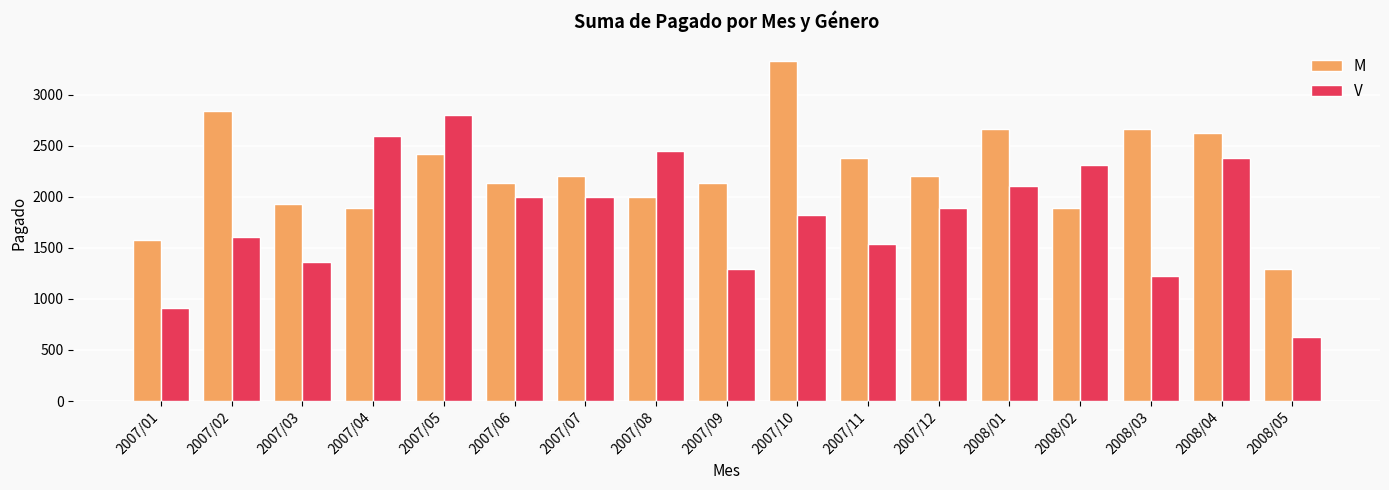

Which category has the lowest value across all series?

2008/05